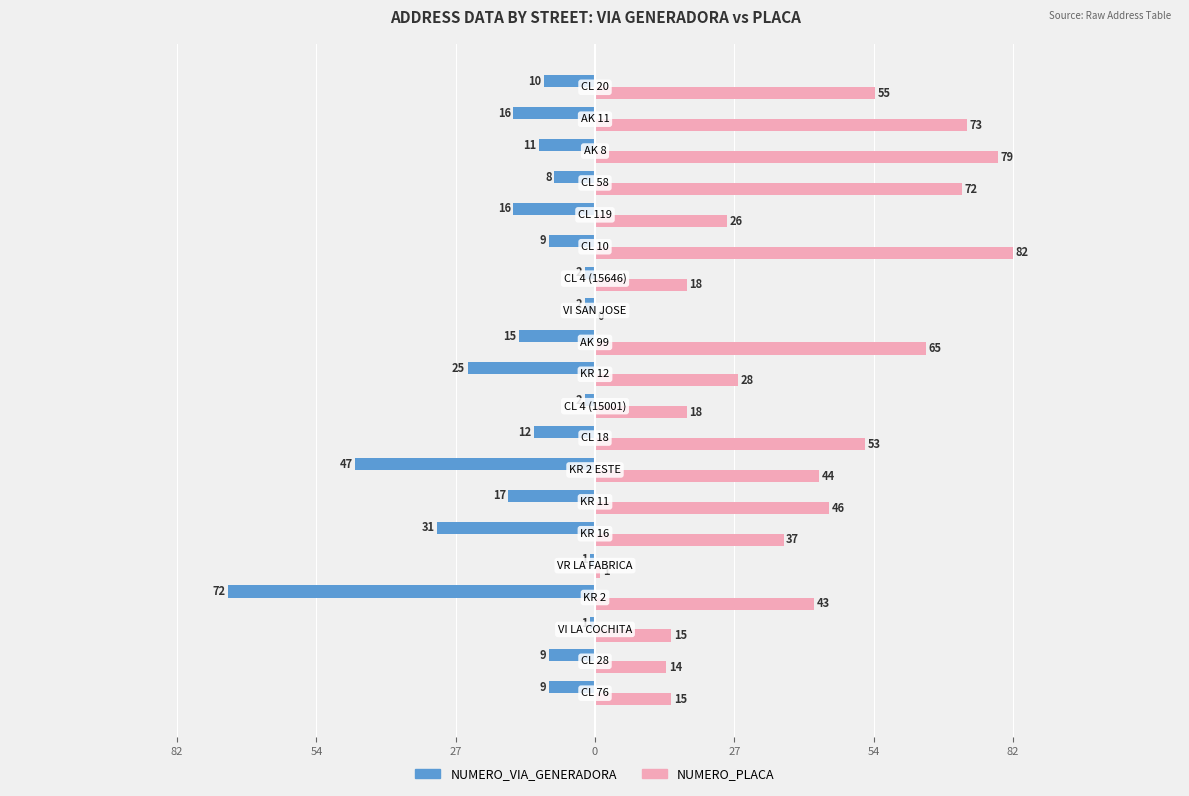

List the series in order of their peak value, lowest first.

NUMERO_VIA_GENERADORA, NUMERO_PLACA